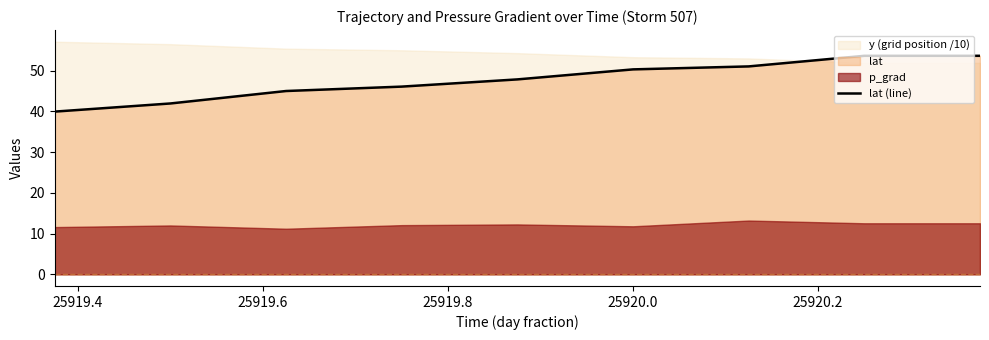

What is the maximum value for lat (line)?

53.6